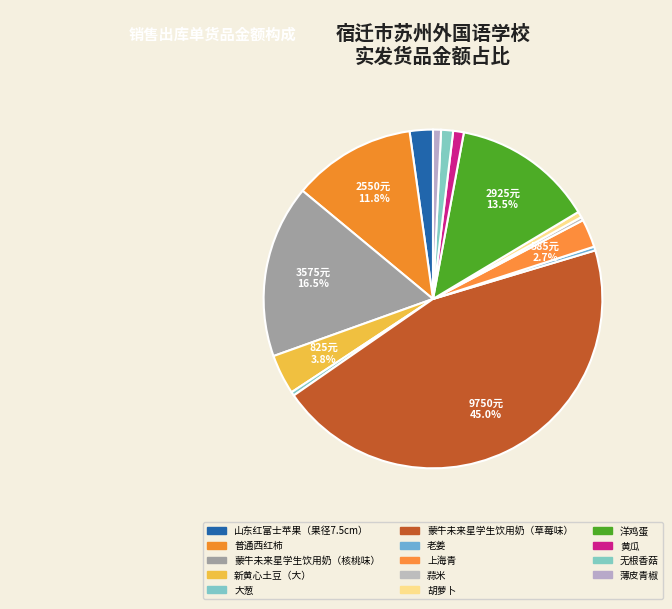

Count the number of slices in the pie.

14